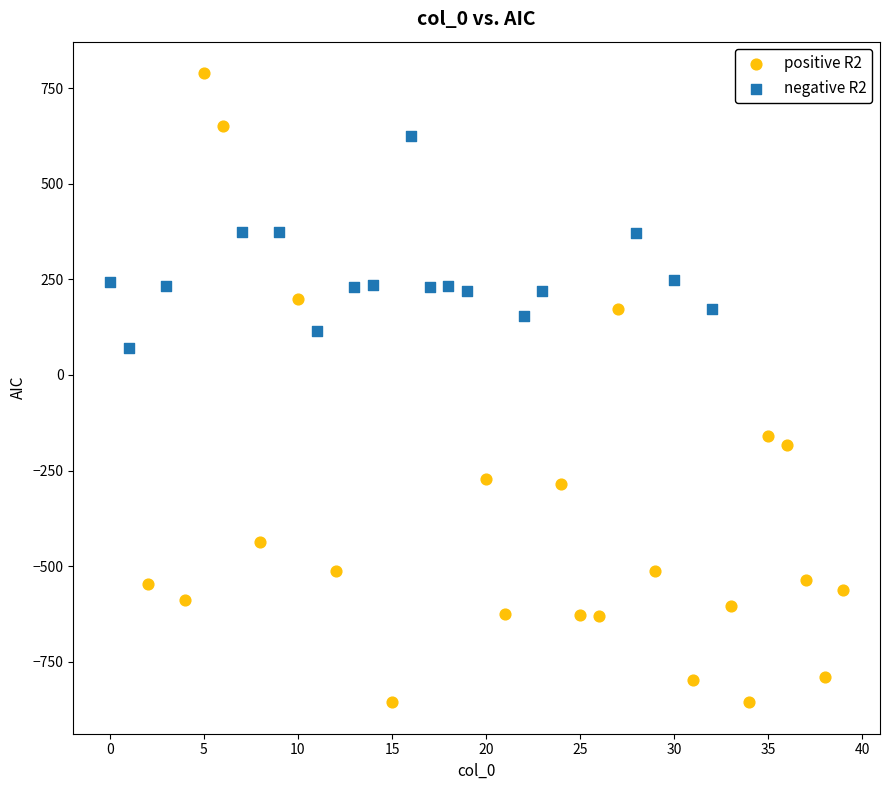

Which series contains the lowest Y value?

positive R2